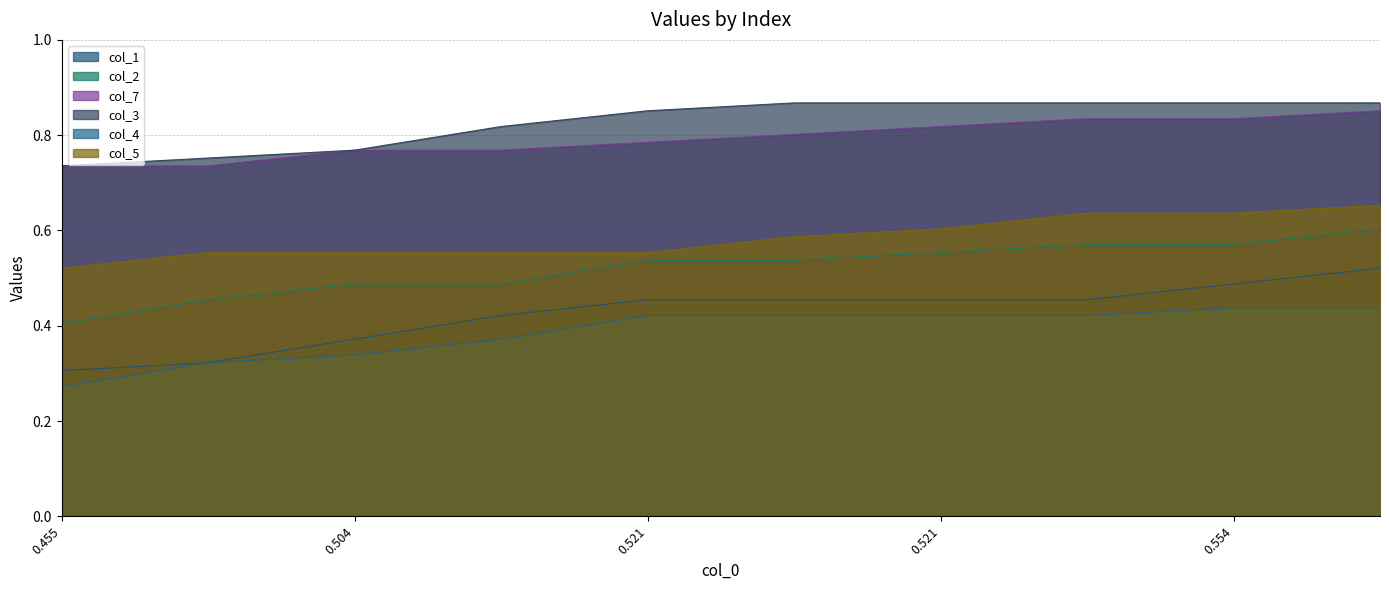

Between 5 and 0.554, which is larger?

5